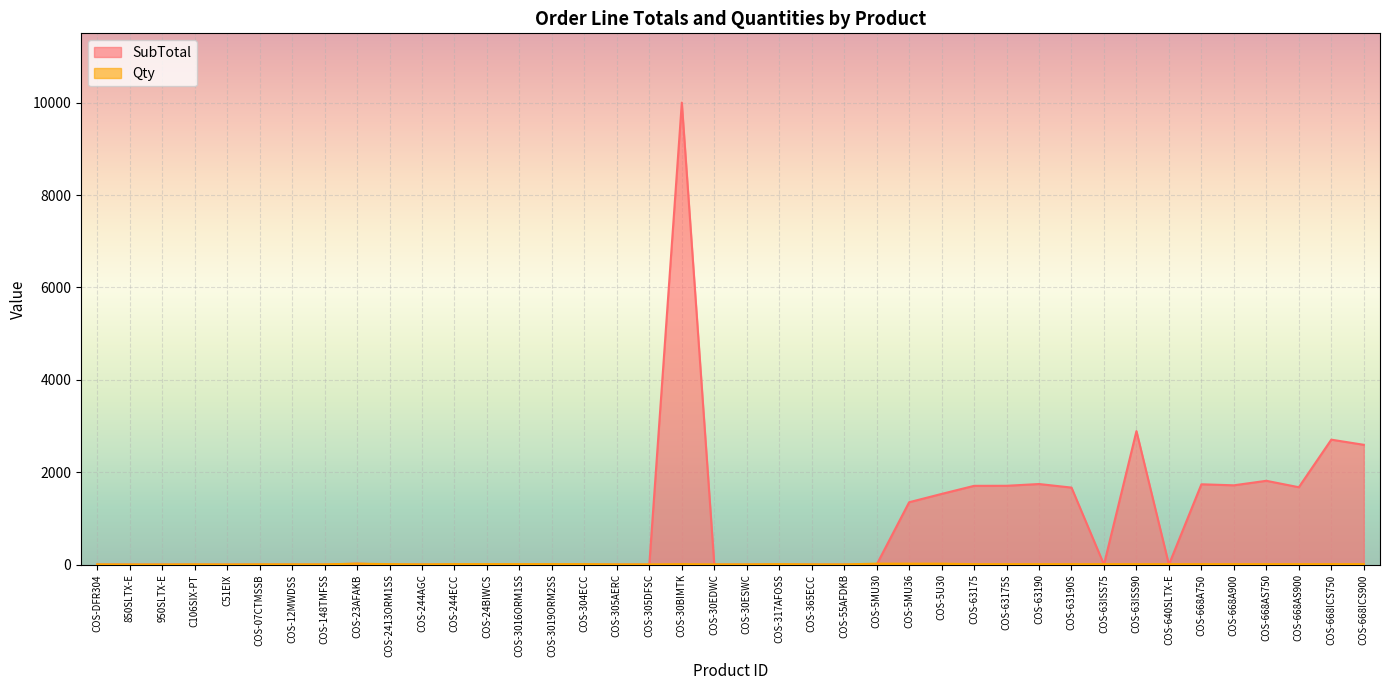

What are all the series names shown in the legend?

SubTotal, Qty